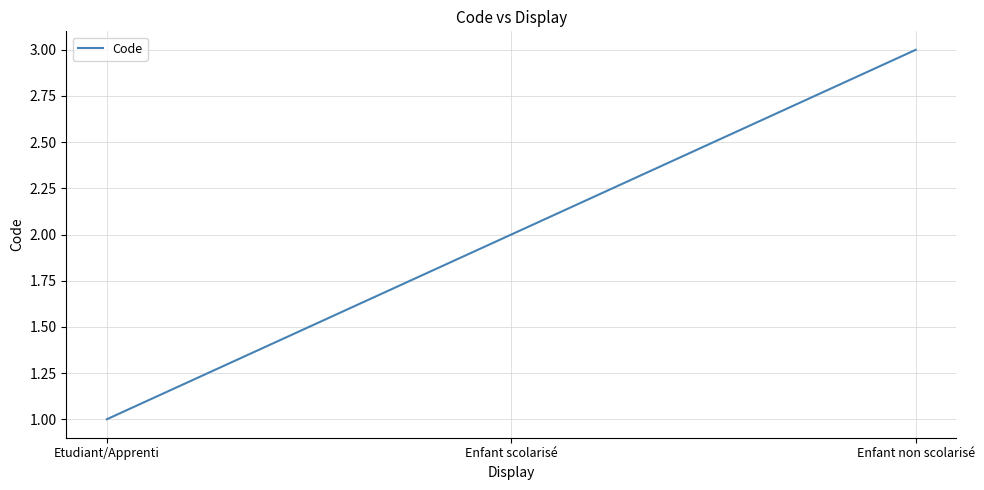

Between Etudiant/Apprenti and Enfant scolarisé, which is larger?

Enfant scolarisé